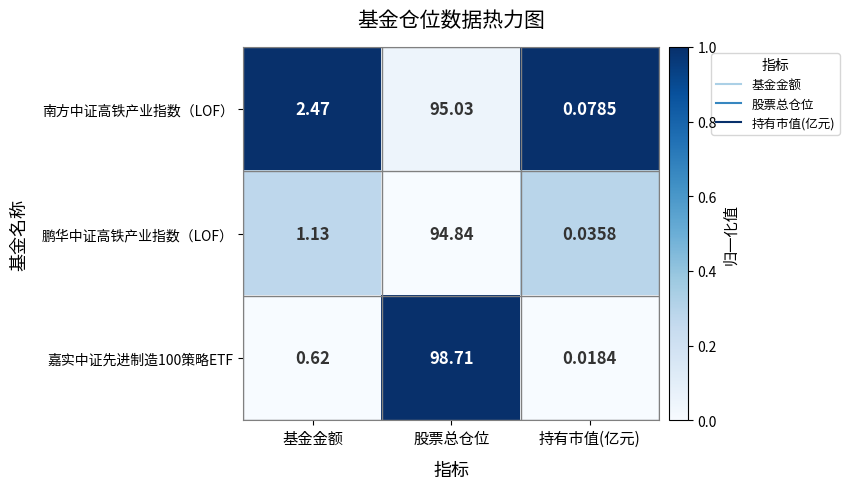

Which label corresponds to the largest value in the chart?

股票总仓位